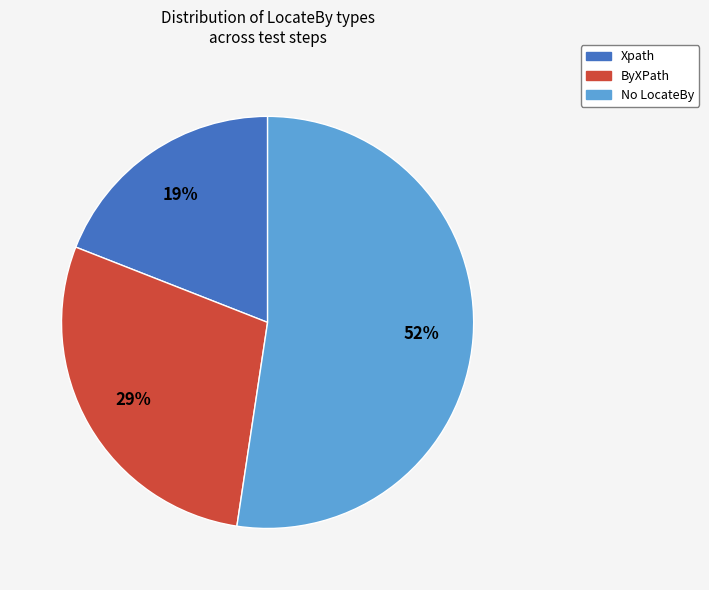

To the nearest percent, what is the combined percentage of ByXPath and Xpath?

48%